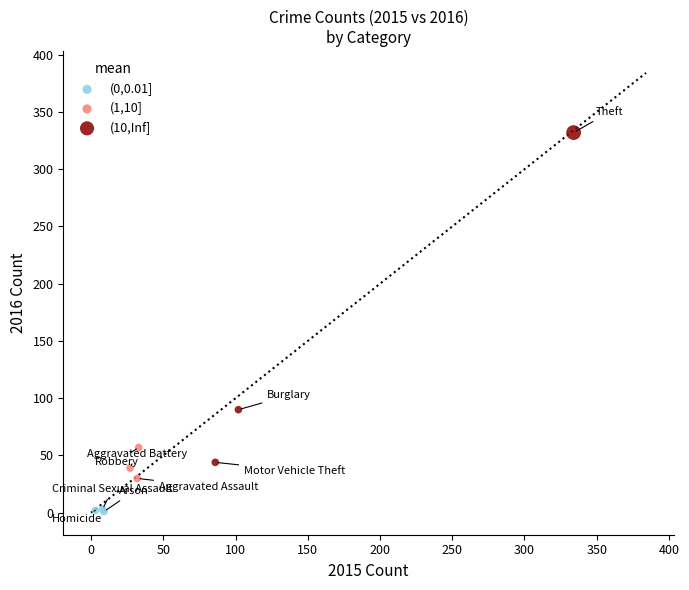

Which series contains the lowest Y value?

(0,0.01]